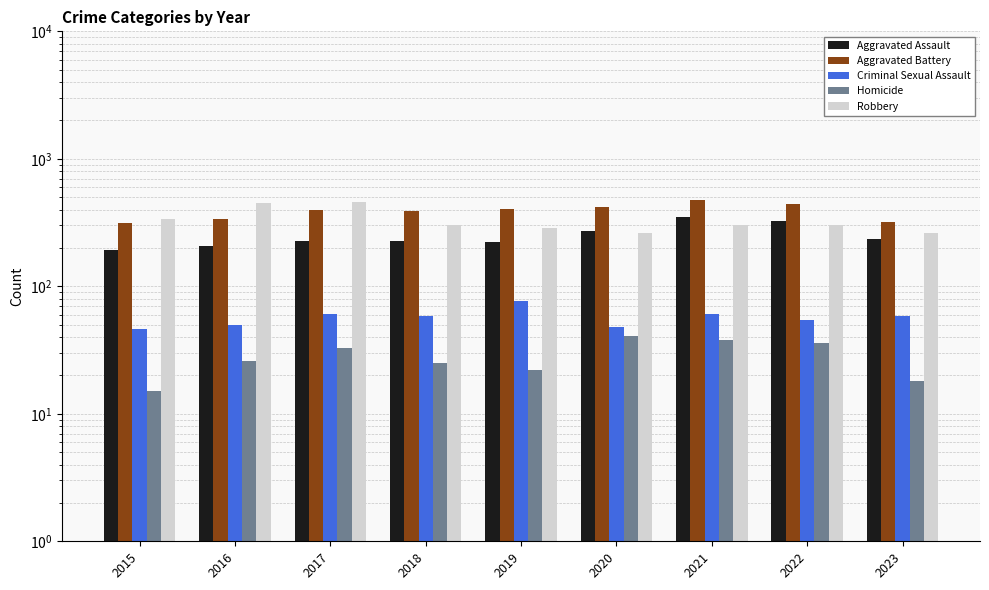

Where does the Aggravated Assault series first go above 225?

2020